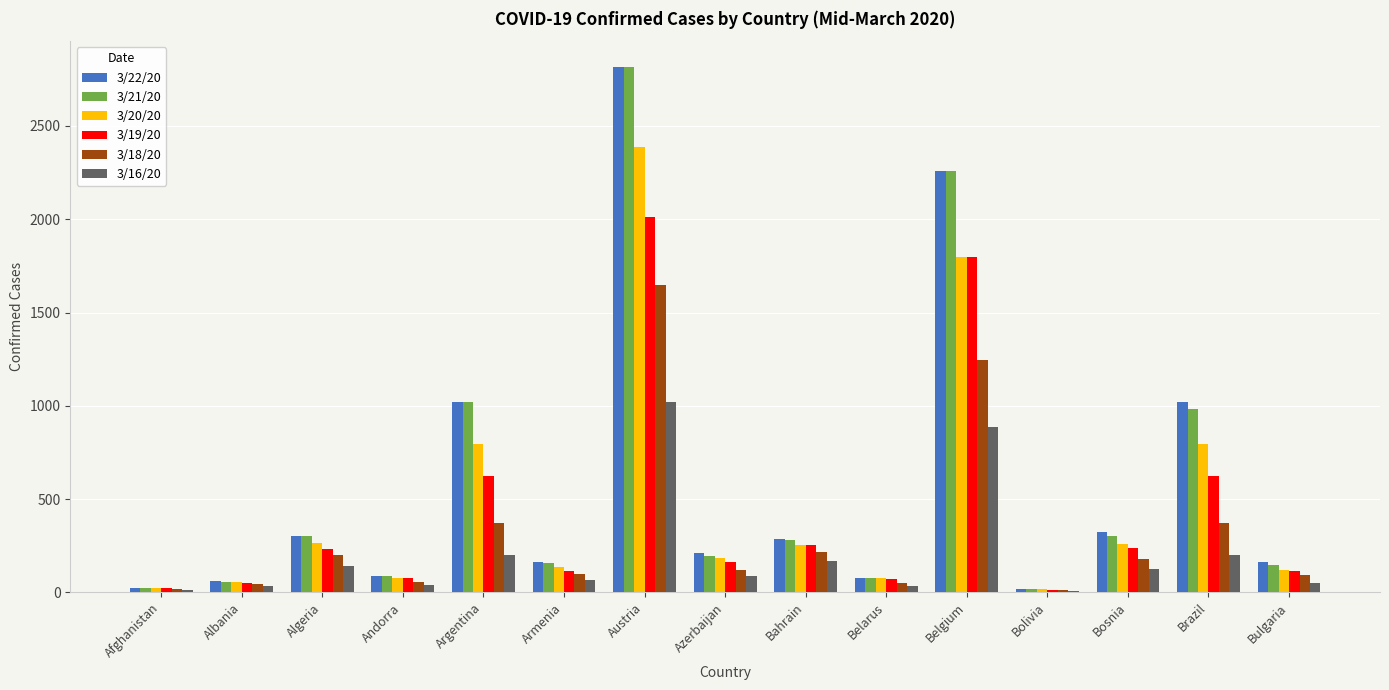

Are the bars horizontal?

No